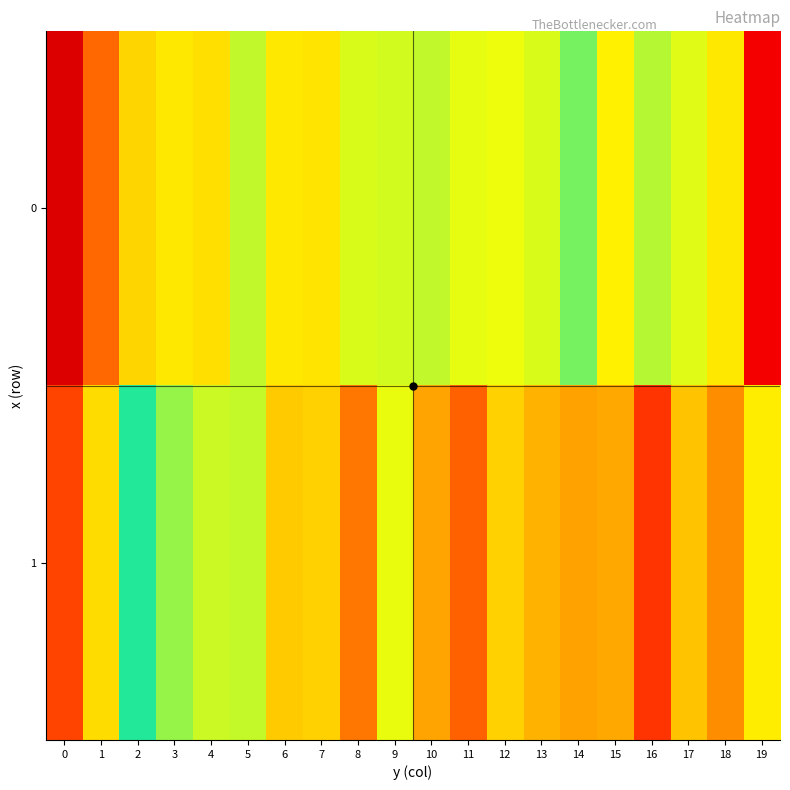

Between 12 and 19, which is larger?

12